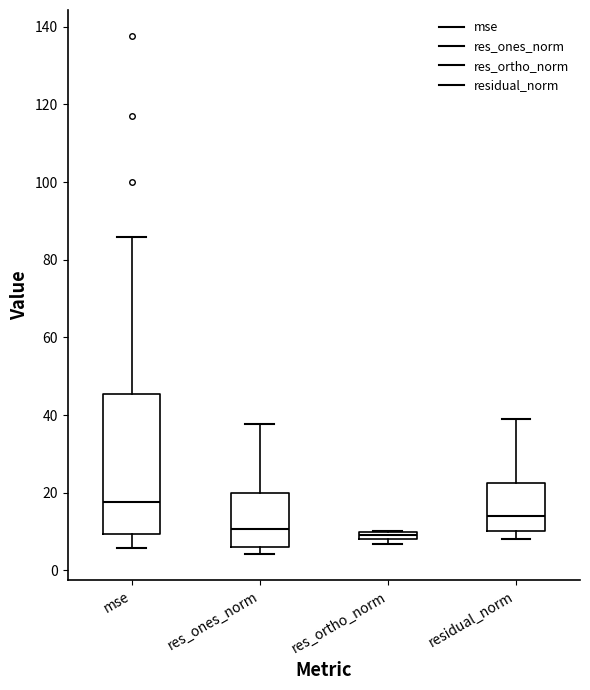

Which box is the tallest, from its lower edge to its upper edge?

mse